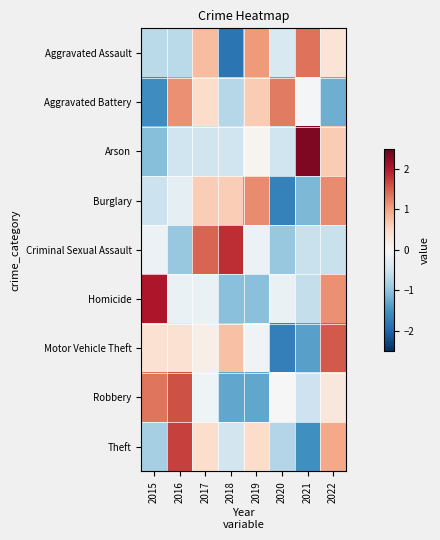

Rank the series at 2015 from highest to lowest value.

Homicide, Robbery, Motor Vehicle Theft, Criminal Sexual Assault, Burglary, Aggravated Assault, Theft, Arson, Aggravated Battery